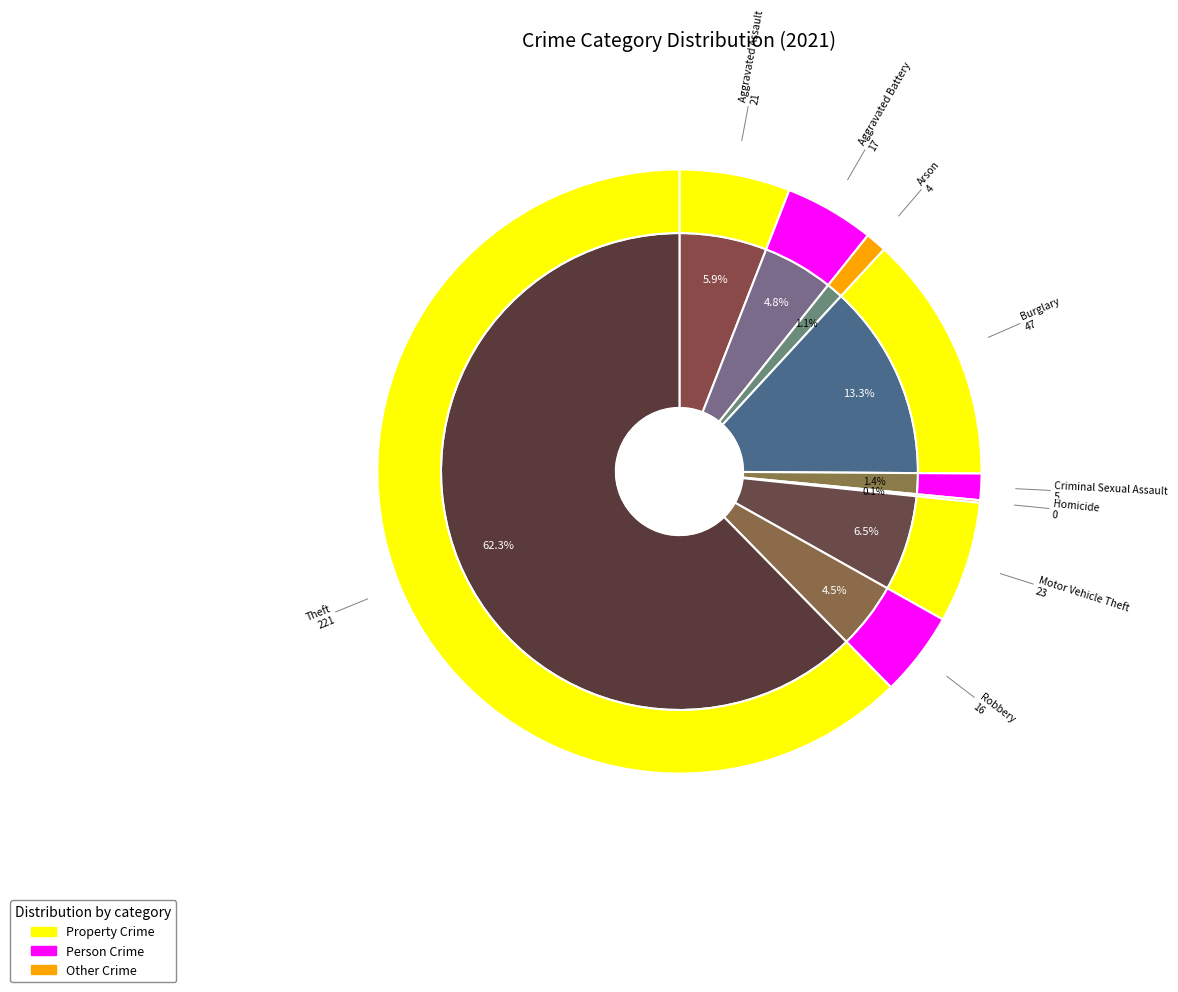

How much of the chart is everything except Theft?

37.6%